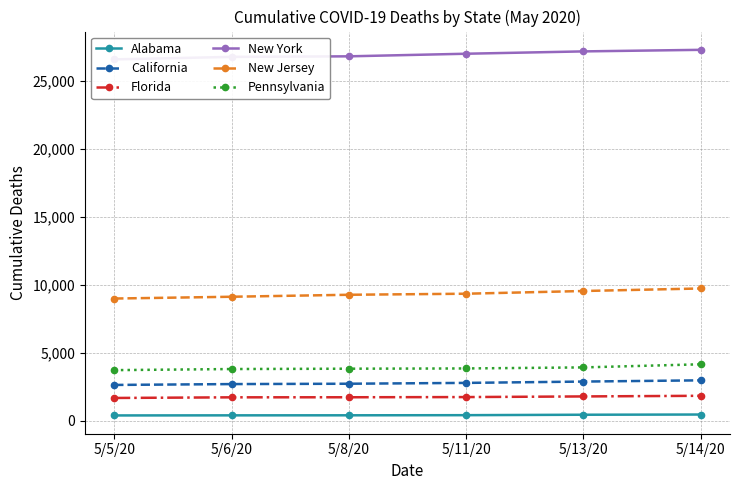

Read the New Jersey value at 5/13/20, to the nearest 100.

9500